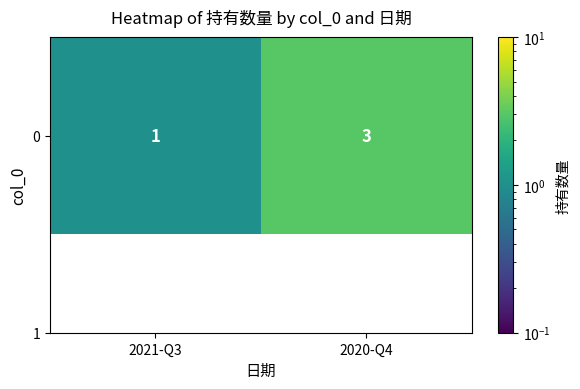

What is the minimum value shown in the chart?

1